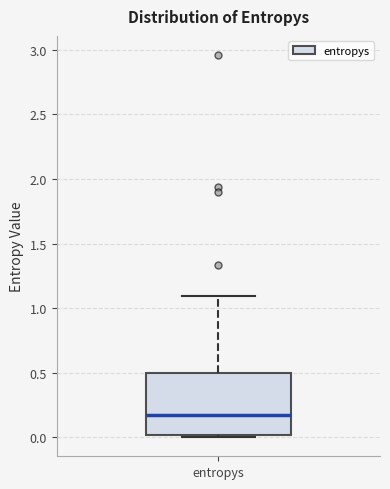

Where does the upper whisker of the box for entropys end on the y-axis? The values are not printed on the chart, so give them approximately, as read against the axis.

1.10